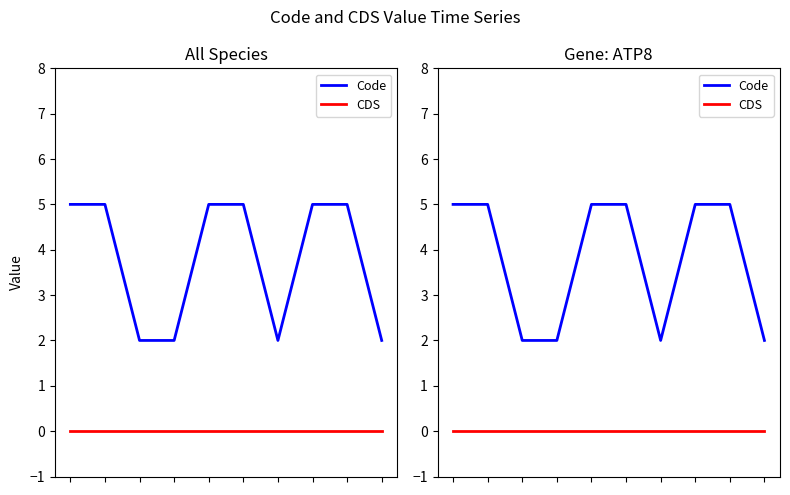

How many lines are shown in the chart?

2